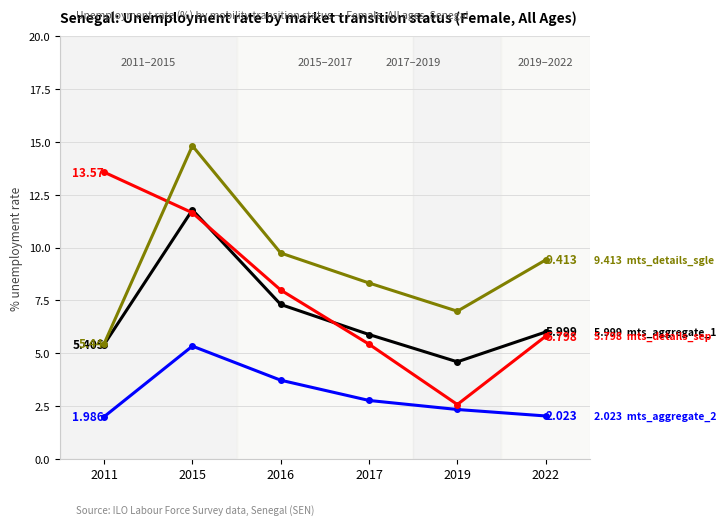

At which category does the chart reach its peak across all series?

2015